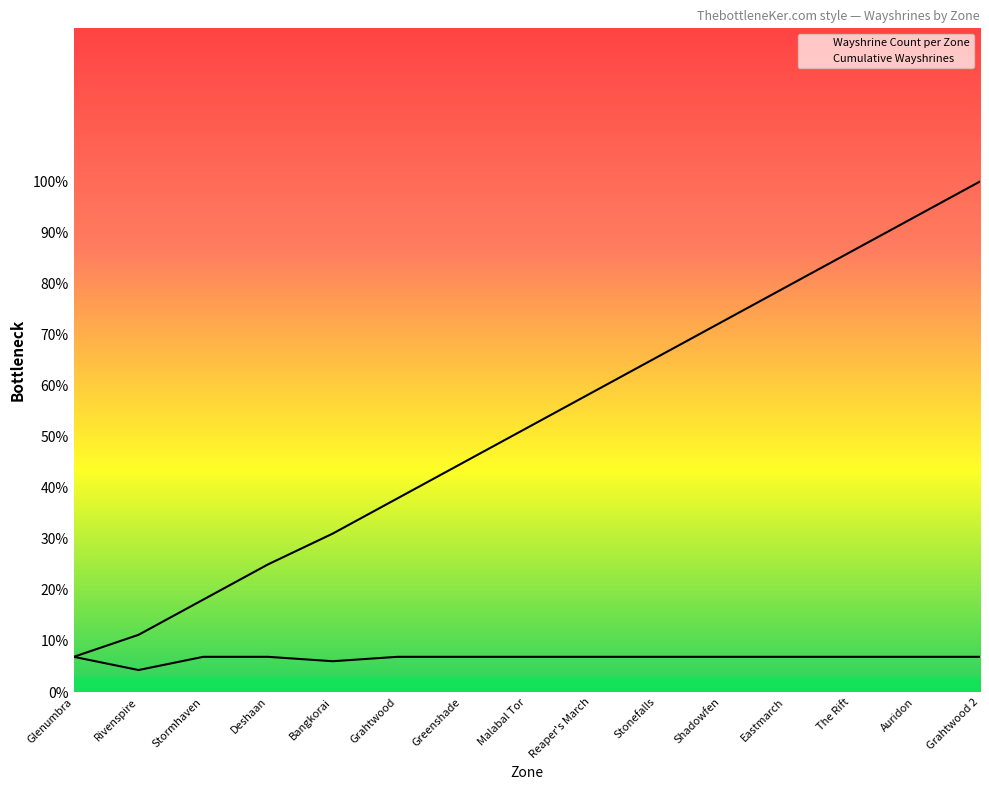

Read the Cumulative Wayshrines value at Reaper's March.

58.6